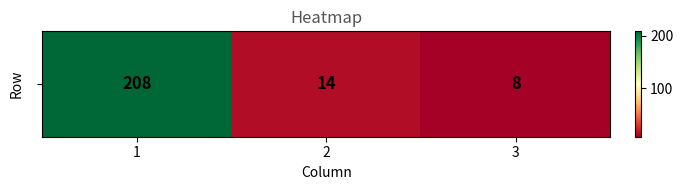

True or false: the data shows 21 at 2.

False